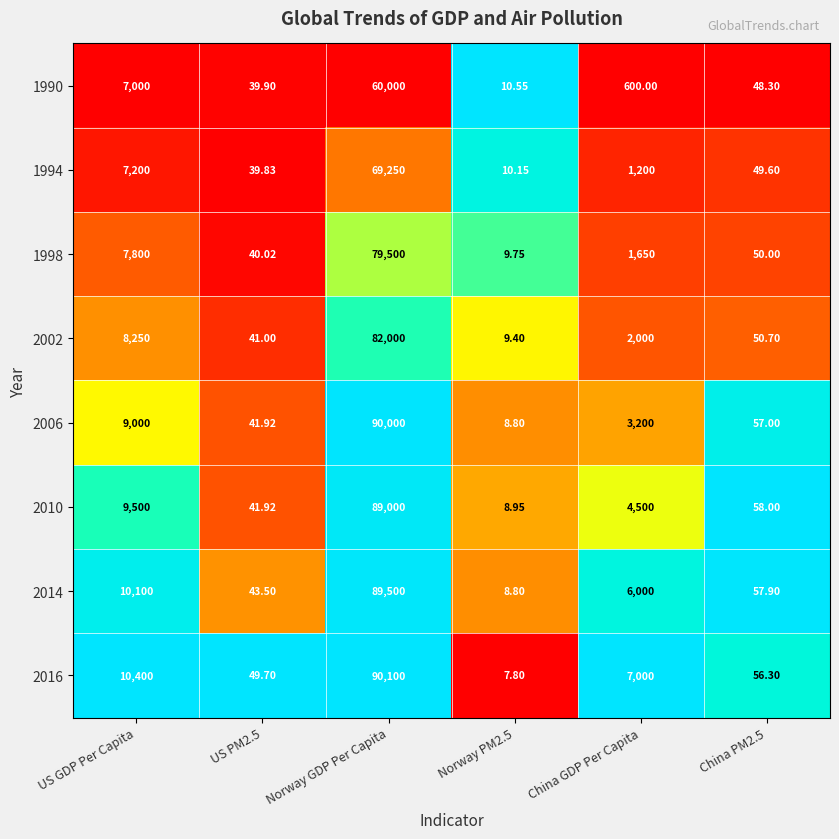

At which label does 2014 reach its peak?

Norway GDP Per Capita